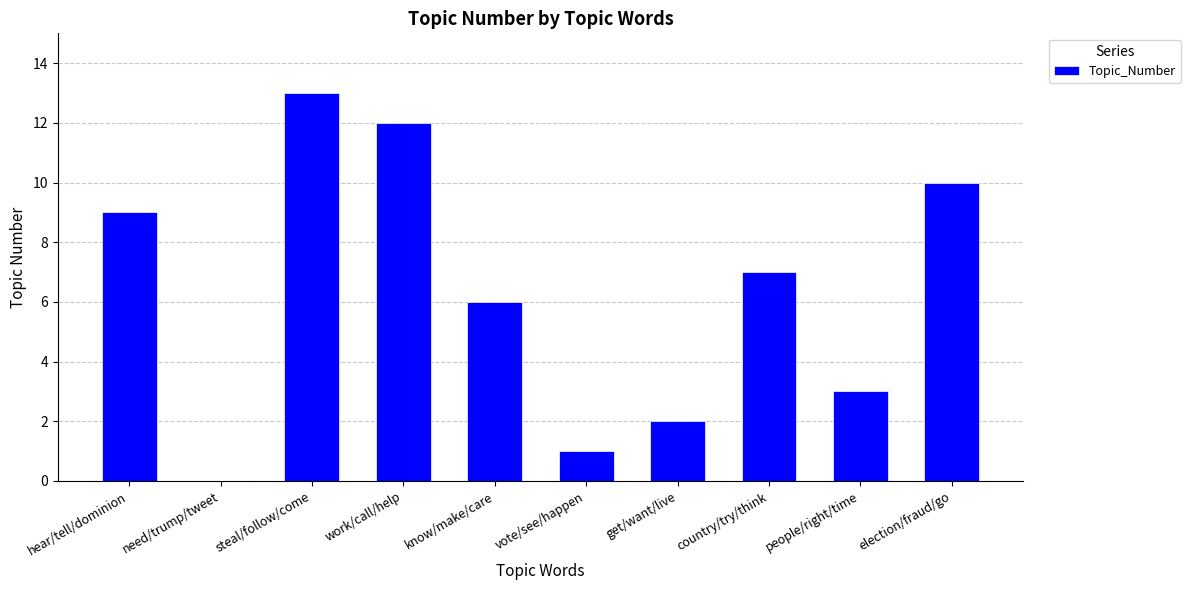

At which label is the value closest to 6?

know/make/care